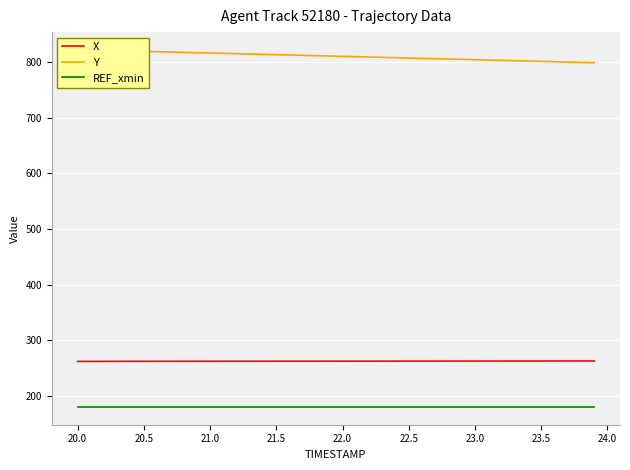

Which series has the widest spread of values?

Y